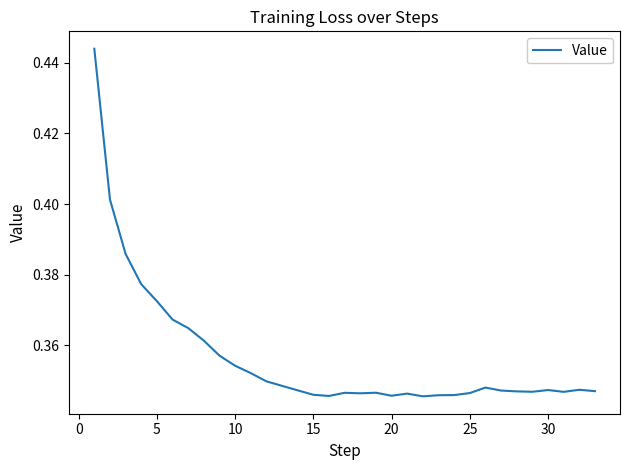

Does the chart display data point markers on the line(s)?

No